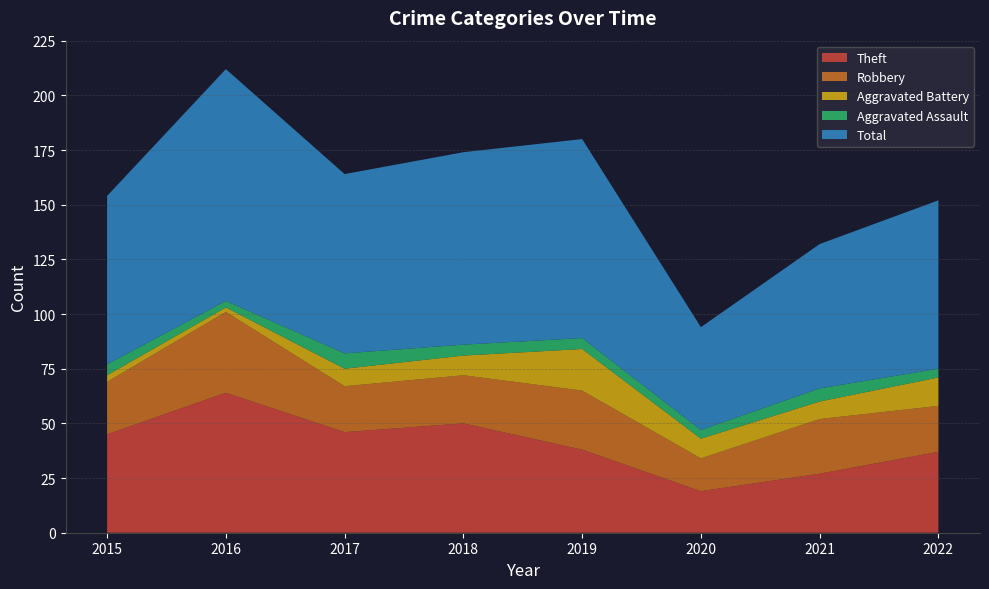

Reading left to right, transcribe all the data shown in this chart.

Theft: 2015=45	2016=64	2017=46	2018=50	2019=38	2020=19	2021=27	2022=37
Robbery: 2015=24	2016=37	2017=21	2018=22	2019=27	2020=15	2021=25	2022=21
Aggravated Battery: 2015=3	2016=2	2017=8	2018=9	2019=19	2020=9	2021=8	2022=13
Aggravated Assault: 2015=5	2016=3	2017=7	2018=5	2019=5	2020=4	2021=6	2022=4
Total: 2015=77	2016=106	2017=82	2018=88	2019=91	2020=47	2021=66	2022=77